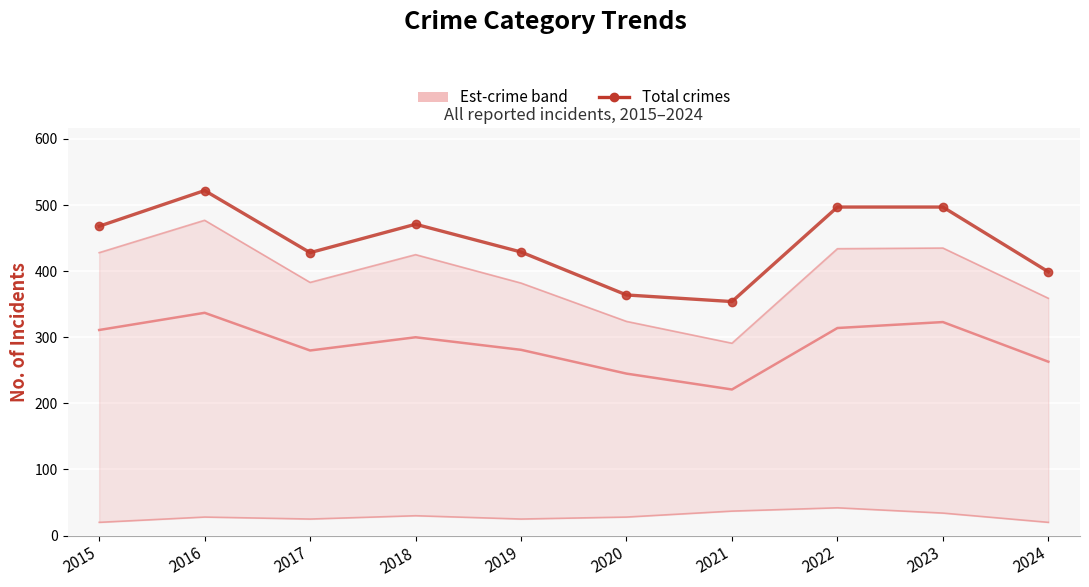

How many lines are shown in the chart?

4